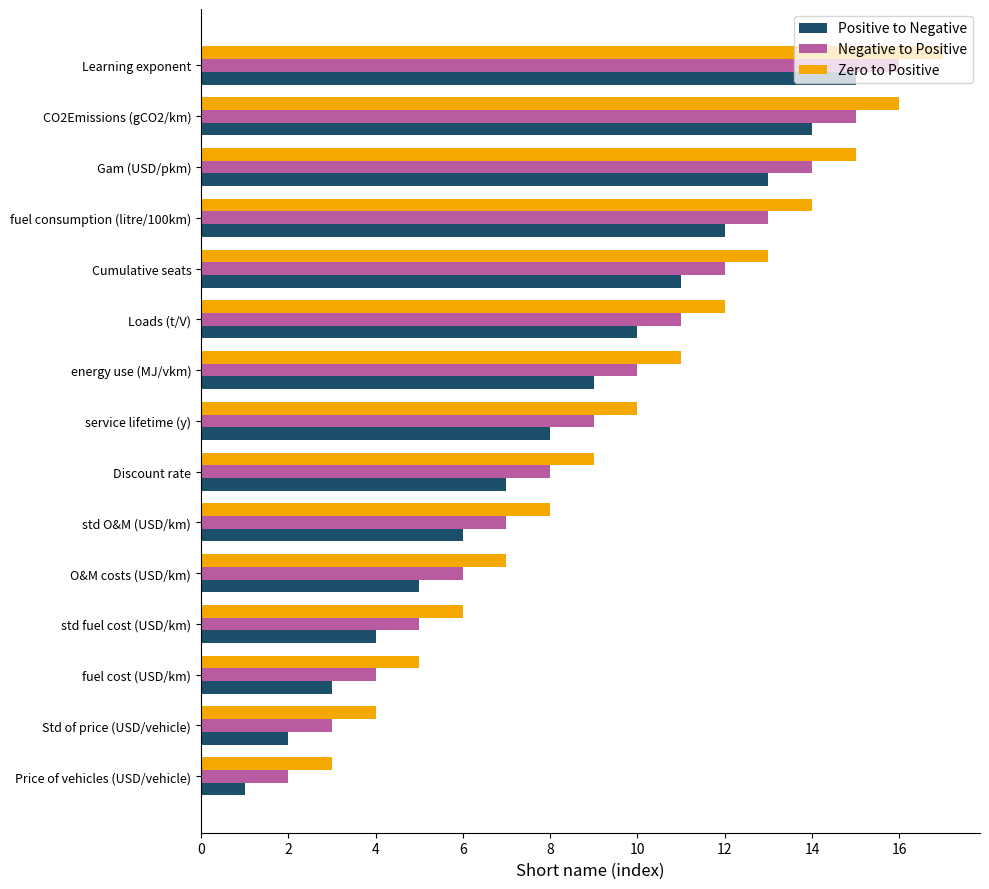

What is the maximum value shown in the chart?

17